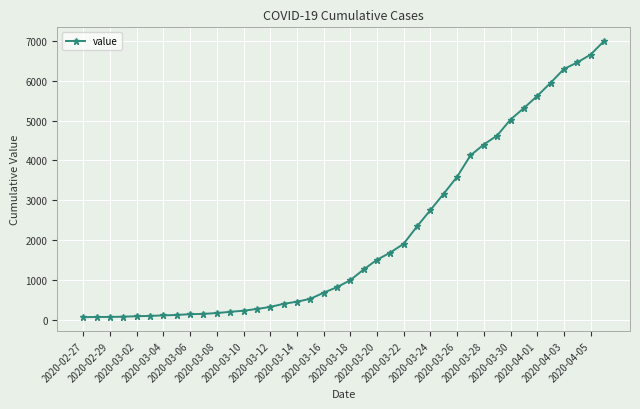

What is the greatest value displayed?

6995